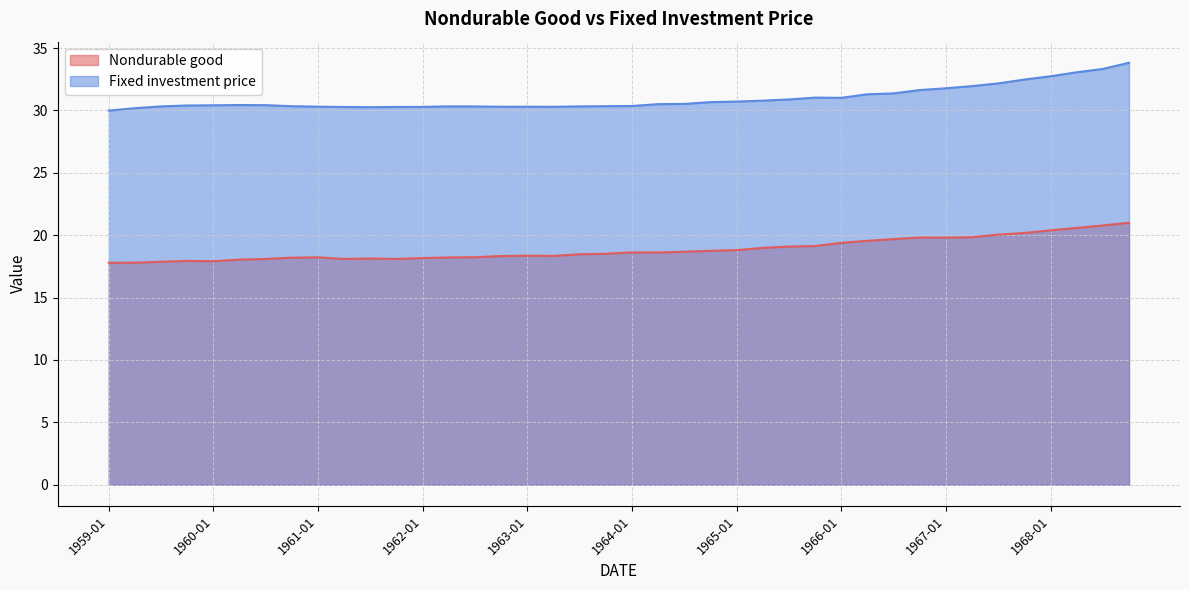

True or false: Fixed investment price and Nondurable good cross at least once.

False